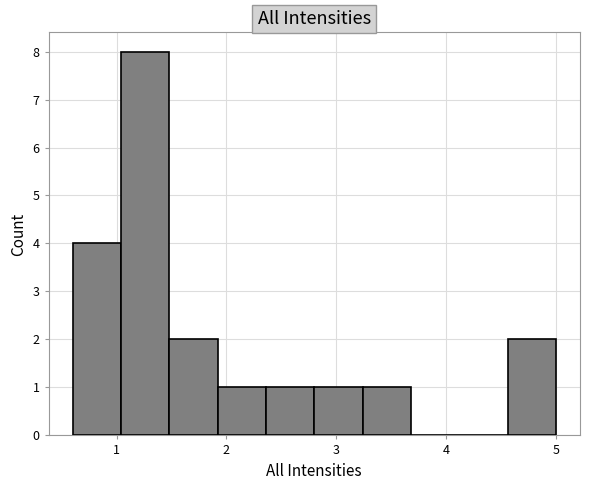

Reading left to right, transcribe this chart: for each bar, give the range it covers on the x-axis and its height. Neither the bar edges nor the heights are printed on the chart, so give them approximately, as read against the axes.

0.60 to 1.04: 4
1.04 to 1.48: 8
1.48 to 1.92: 2
1.92 to 2.36: 1
2.36 to 2.80: 1
2.80 to 3.24: 1
3.24 to 3.68: 1
3.68 to 4.12: 0
4.12 to 4.56: 0
4.56 to 5.00: 2